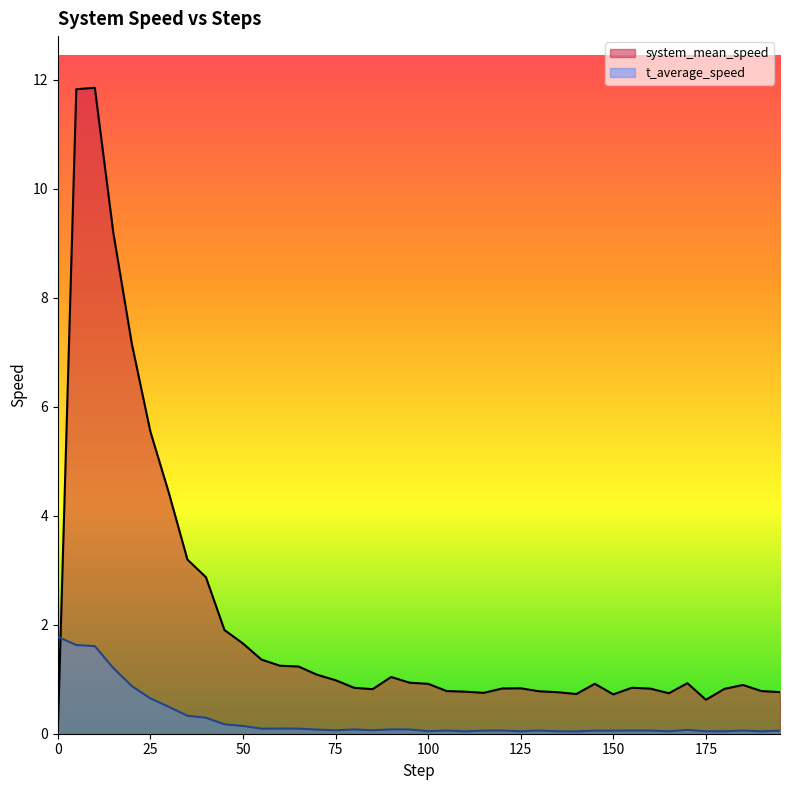

Rank the series by their maximum value, from lowest to highest.

t_average_speed, system_mean_speed